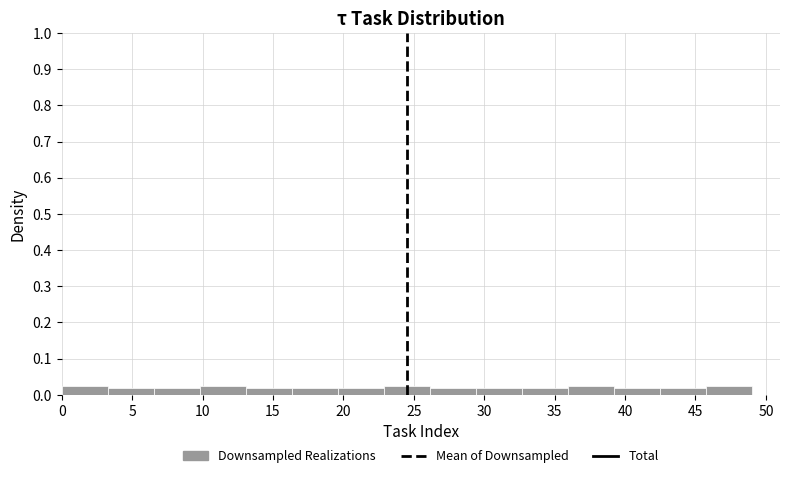

Reading left to right, list every bar in this chart as the range it spans on the x-axis followed by its height. Neither the bar edges nor the heights are printed on the chart, so give them approximately, as read against the axes.

0.0 to 3.5: 0.02
3.5 to 6.5: 0.02
6.5 to 10.0: 0.02
10.0 to 13.0: 0.02
13.0 to 16.5: 0.02
16.5 to 19.5: 0.02
19.5 to 23.0: 0.02
23.0 to 26.0: 0.02
26.0 to 29.5: 0.02
29.5 to 32.5: 0.02
32.5 to 36.0: 0.02
36.0 to 39.0: 0.02
39.0 to 42.5: 0.02
42.5 to 45.5: 0.02
45.5 to 49.0: 0.02